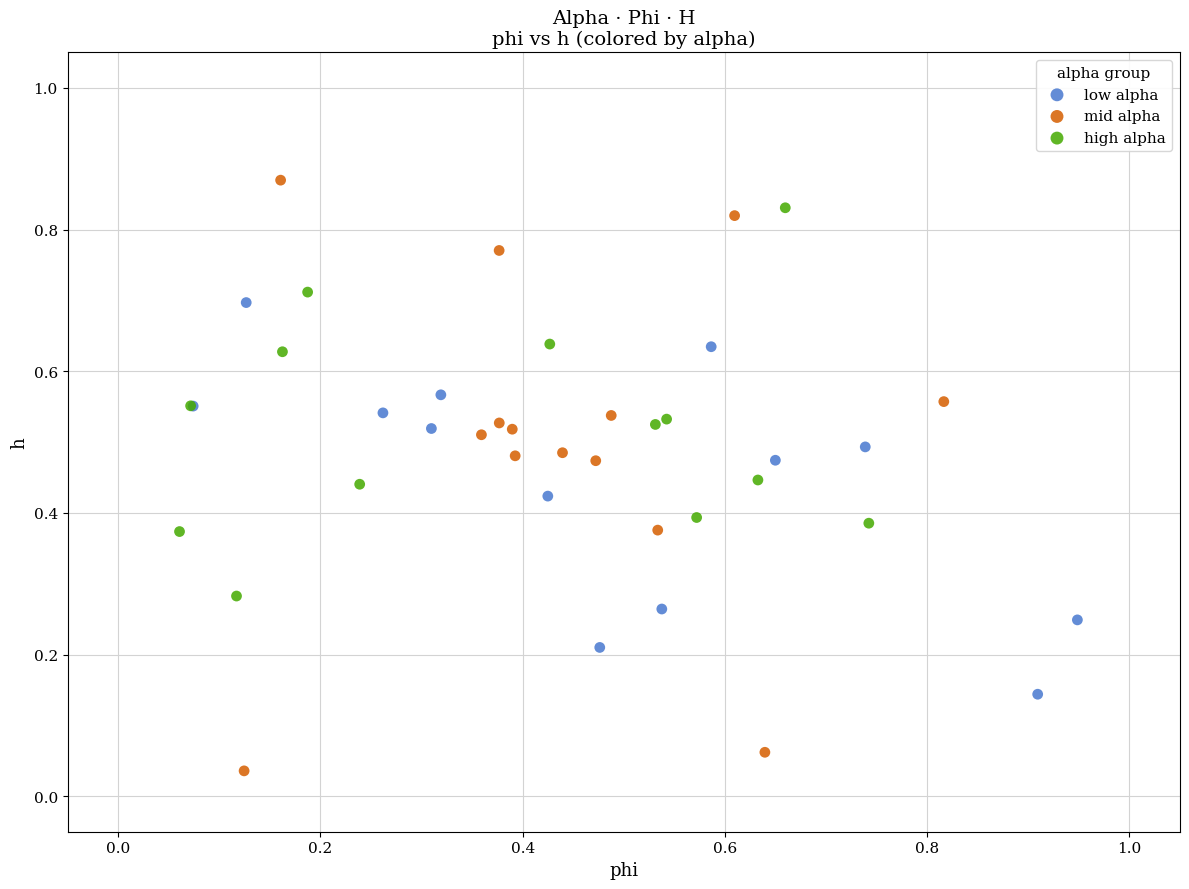

Which series has the widest spread of Y values?

mid alpha